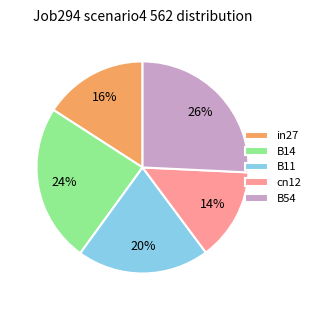

To the nearest percent, what is the average slice percentage?

20%